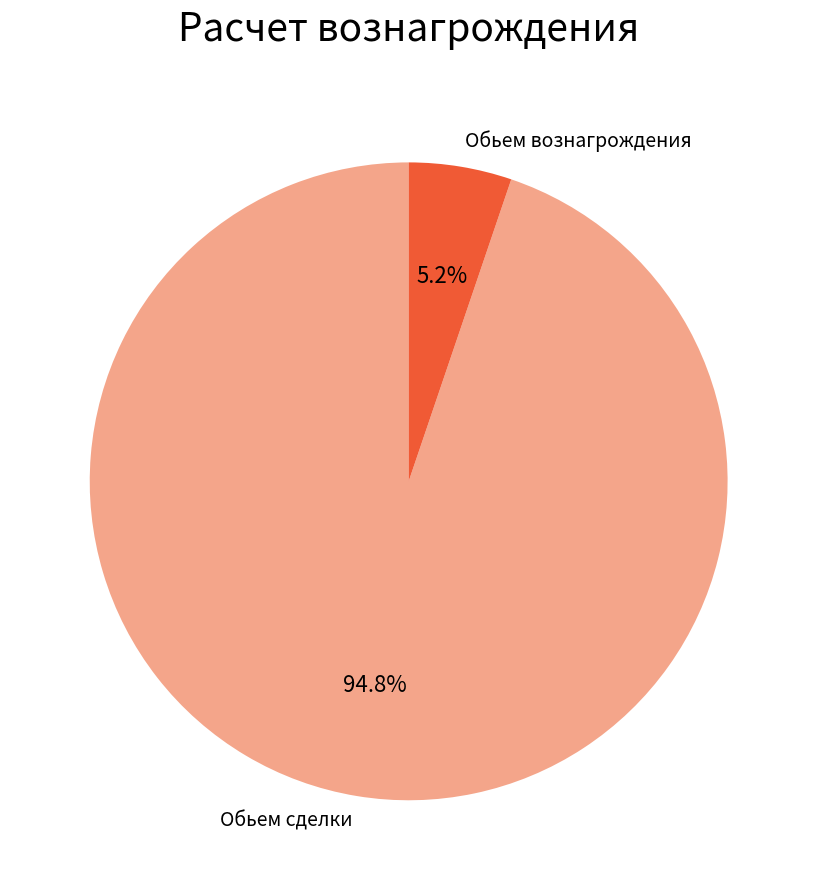

What is the smallest slice in the pie chart?

Обьем вознагрождения